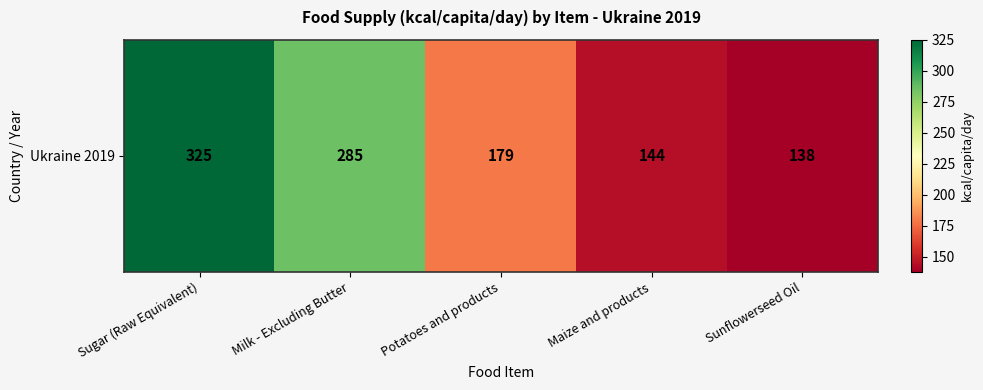

True or false: the data shows 304 at Potatoes and products.

False